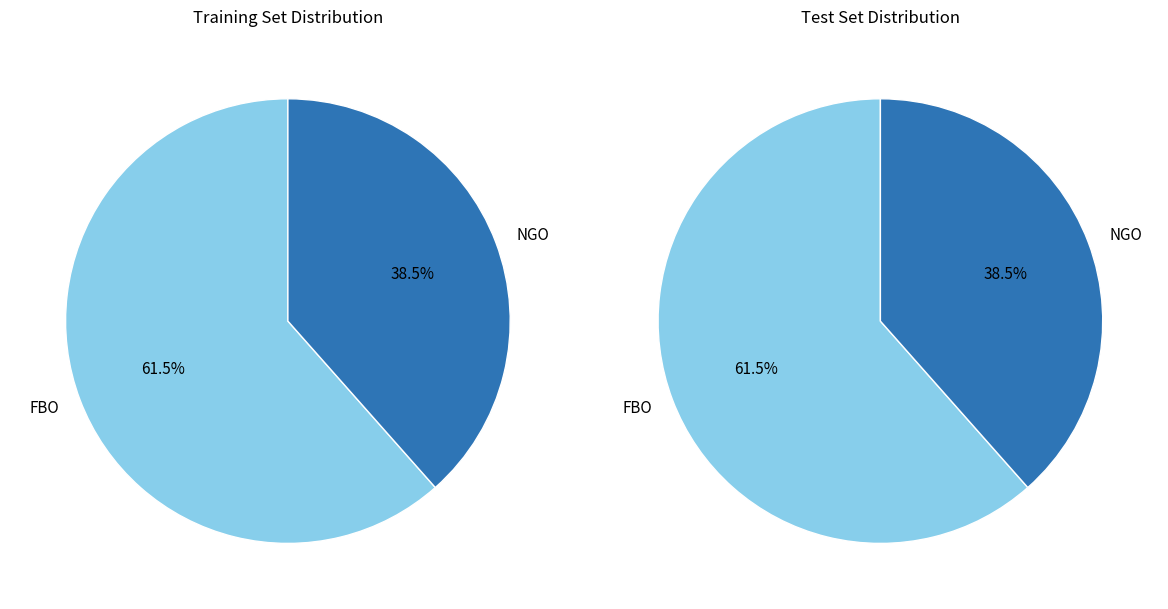

What is the change in value from FBO to NGO?

-3